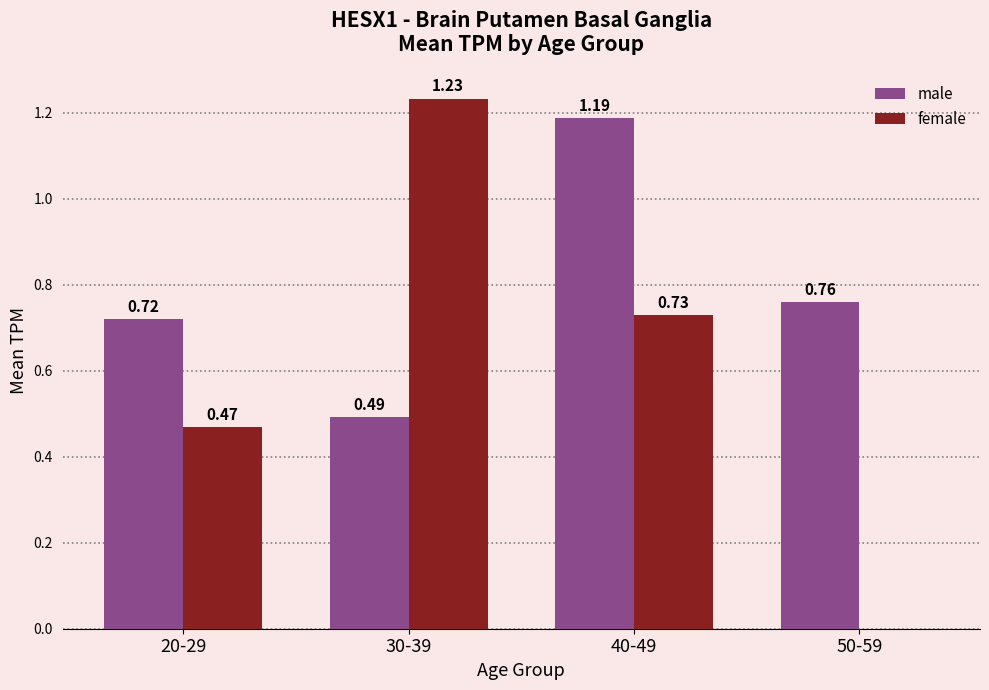

How many male values are between 0 and 1?

3